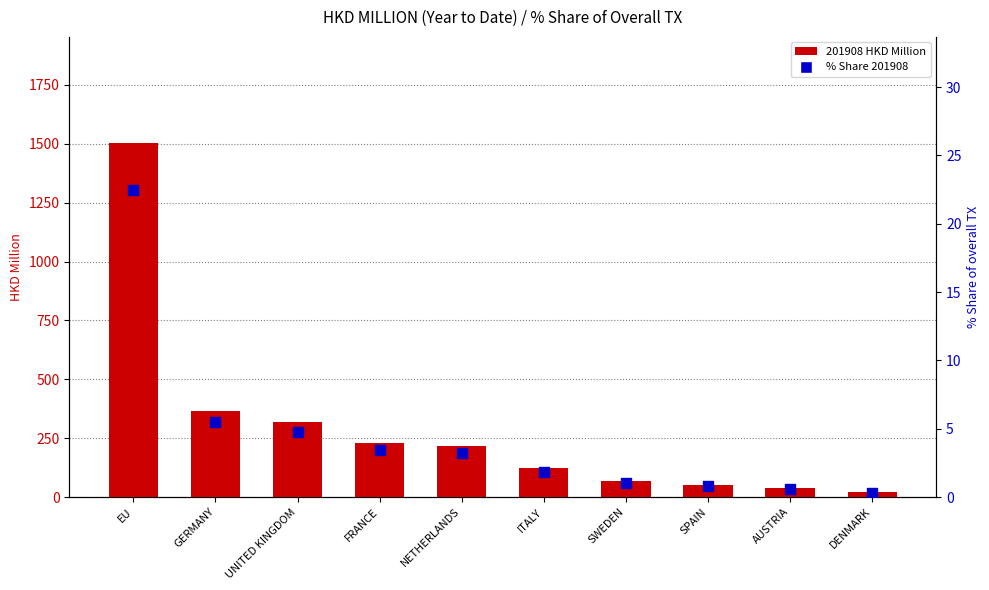

Which series has the largest Y range (max minus min)?

201908 (HKD M)